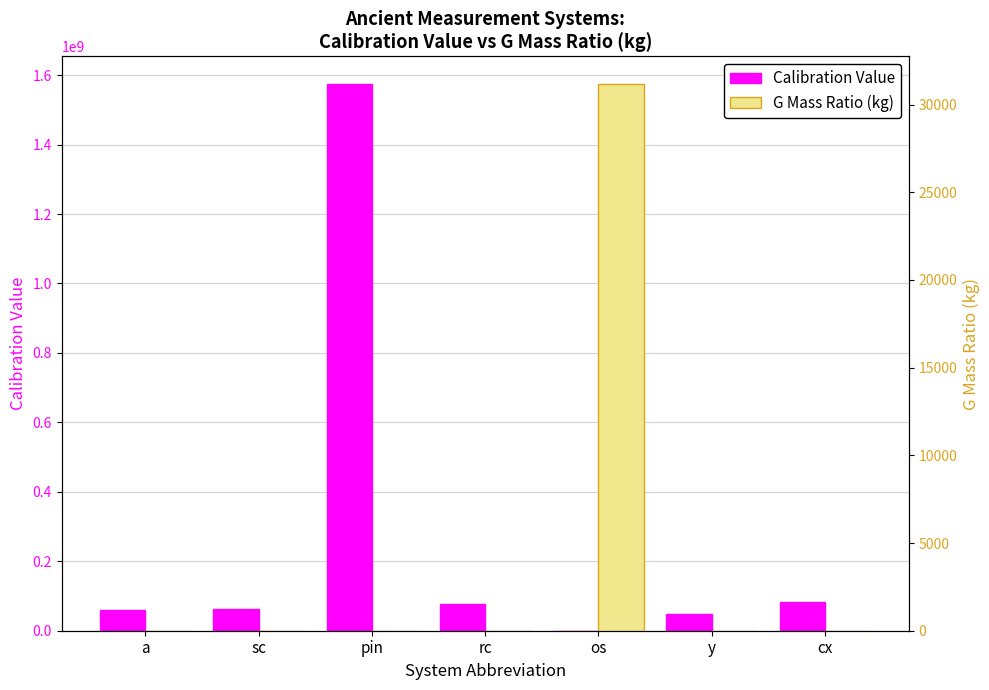

Reading left to right, extract all data points from this chart.

Calibration Value: a=60000000.0	sc=63000000.0	pin=1575000000.0	rc=76500000.0	os=226800.0	y=48000000.0	cx=81900000.0
G Mass Ratio (kg): a=0.4	sc=0.4	pin=0.0	rc=0.3	os=31179.0	y=0.7	cx=0.2